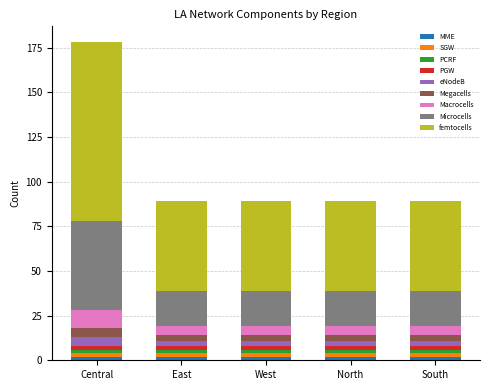

What position from the right is East?

4